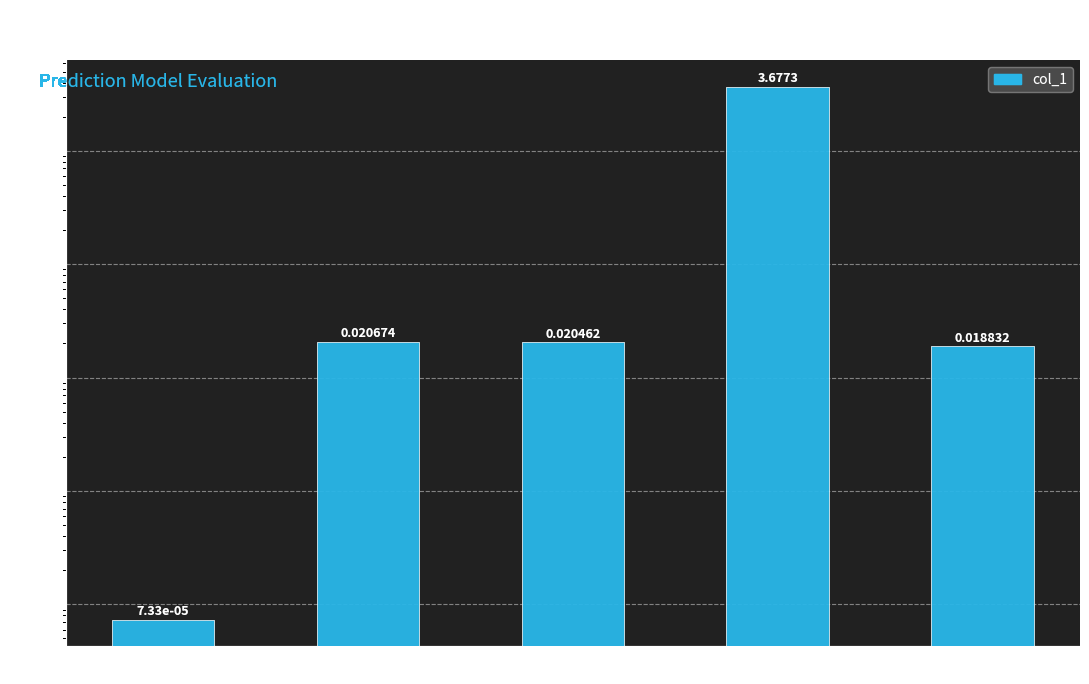

Are the bars horizontal?

No